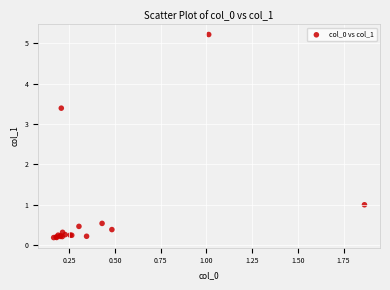

What Y value in the scatter plot is closest to 2?

1.0